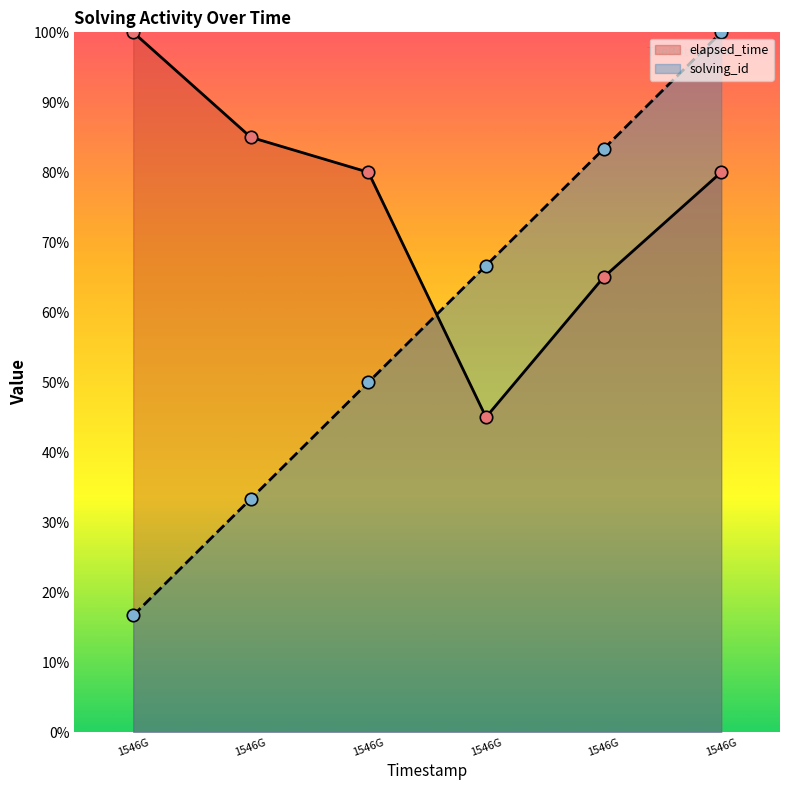

Is the value of elapsed_time at 1546G greater than the value of solving_id at 1546G?

Yes